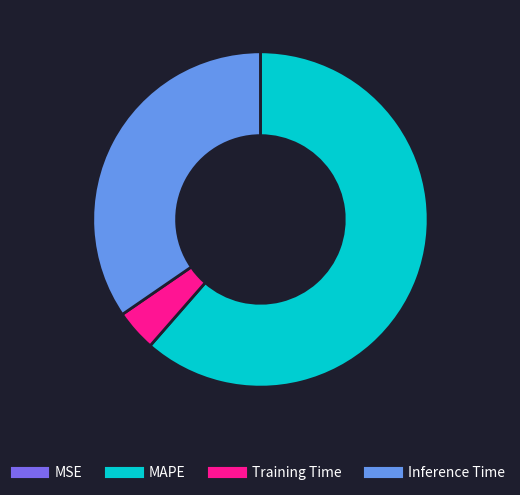

Does Inference Time account for over 50% of the chart?

No